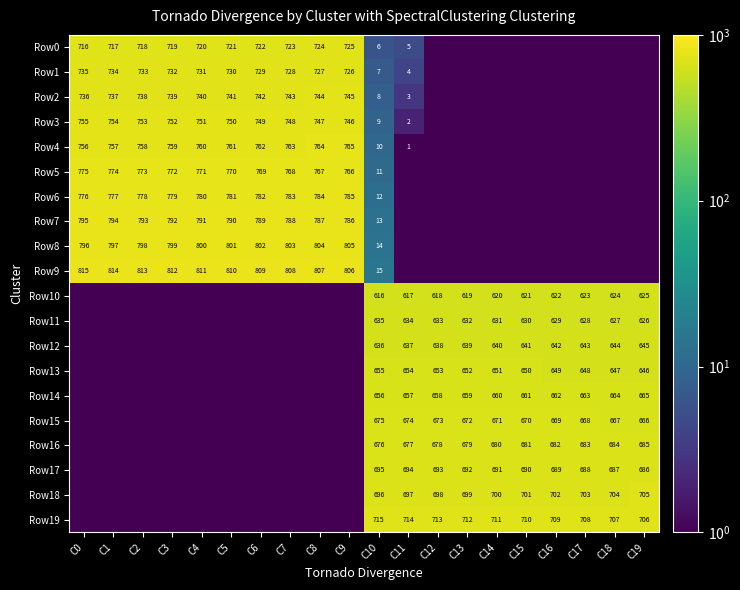

At which category is the sum across all series the highest?

C0